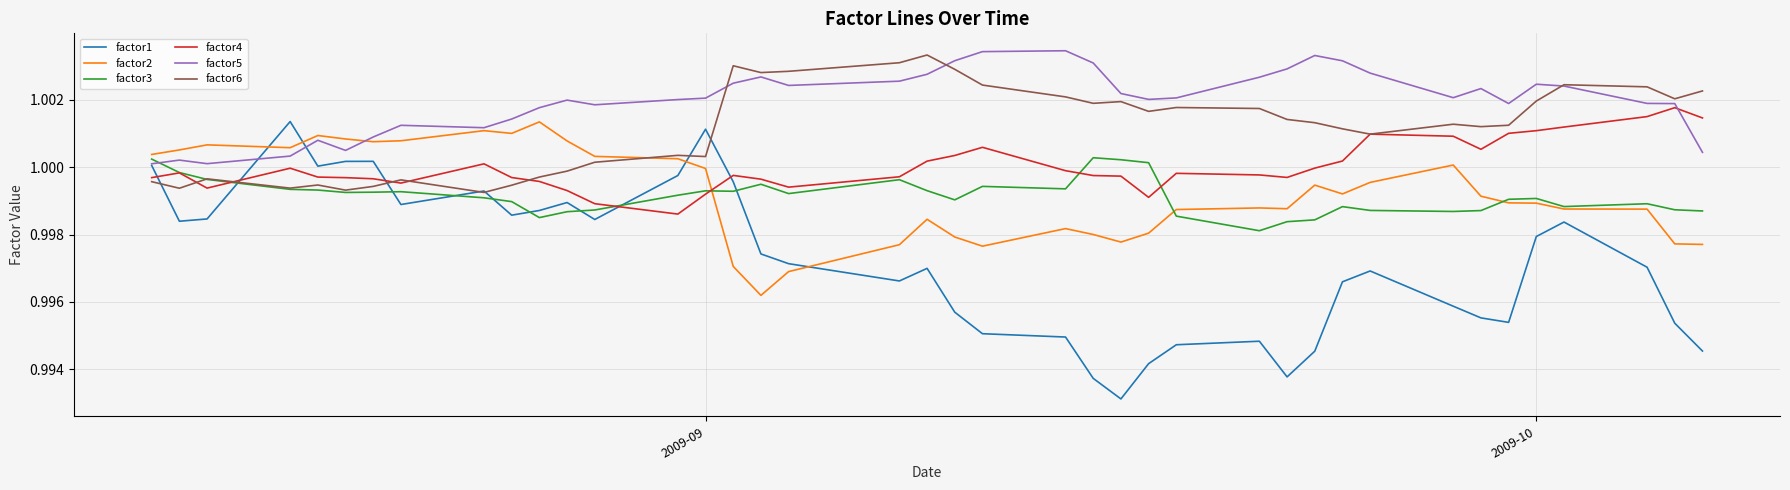

True or false: factor5 has more than 1 interior local peaks.

True